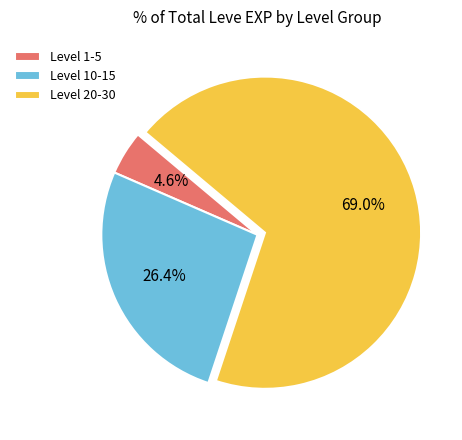

Rank the categories by value from highest to lowest.

Level 20-30, Level 10-15, Level 1-5